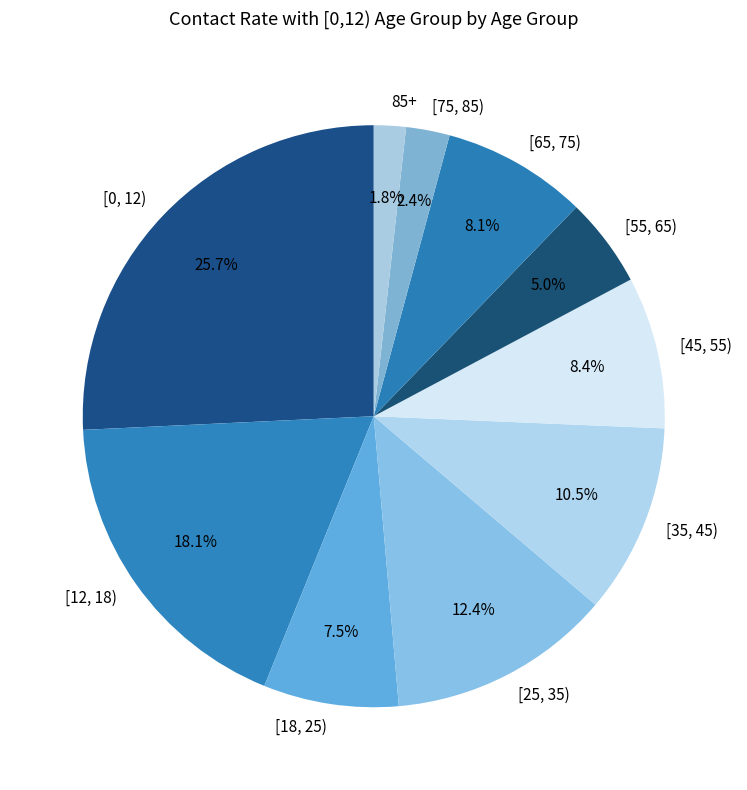

To the nearest percent, what percentage of the pie is [0, 12)?

26%